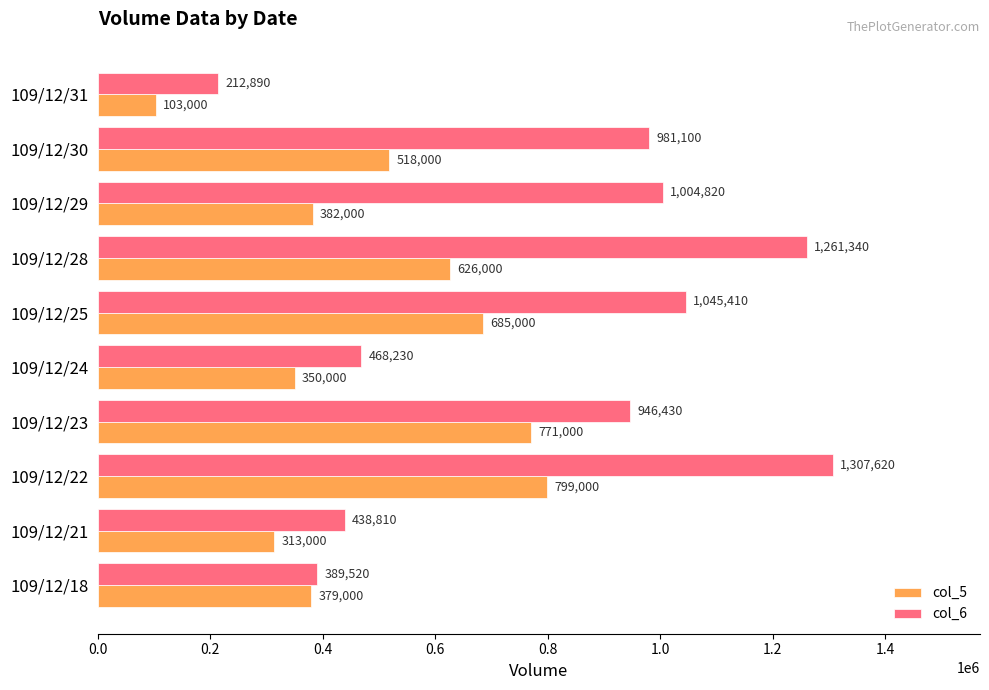

What is the difference between the highest and lowest values at 109/12/24?

118230